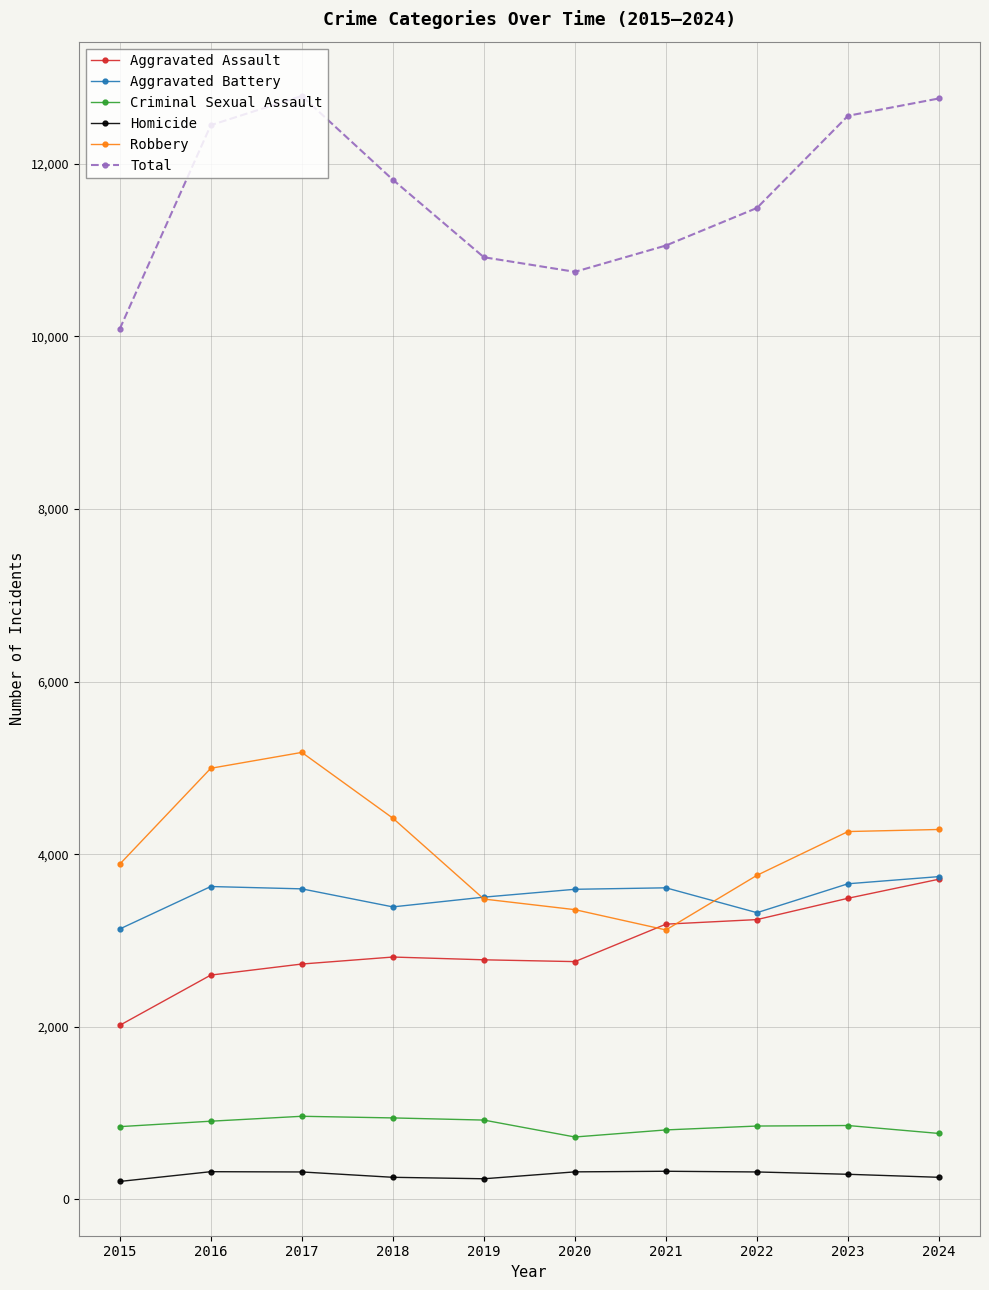

Is it true that Homicide equals 256 at 2024?

True